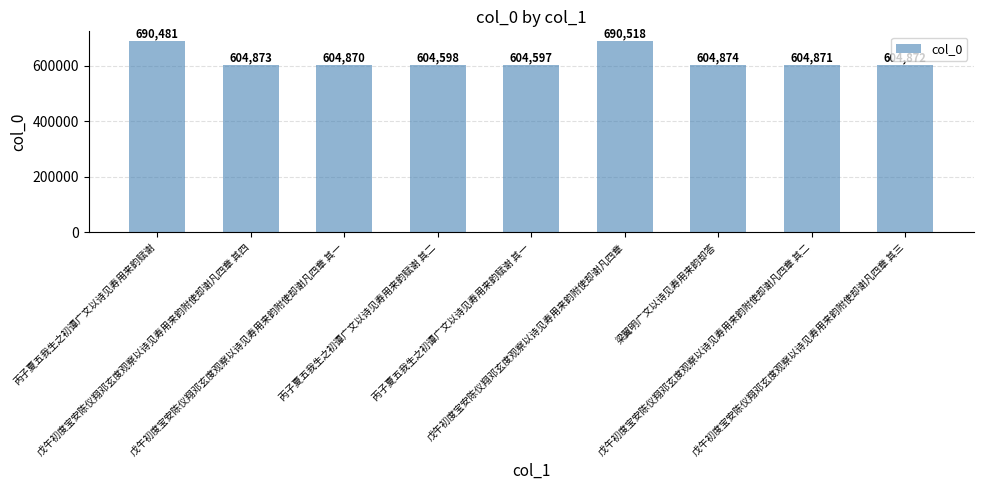

What is the change in value from 丙子夏五我生之初谭广文以诗见寿用来韵赋谢 其一 to 戊午初度宝安陈仪翔邓玄度观察以诗见寿用来韵附使却谢凡四章?

+85921